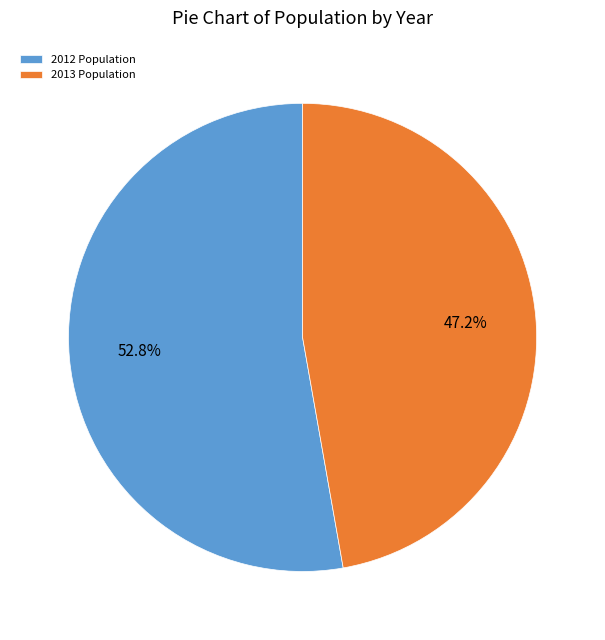

To the nearest percent, what is the difference between the largest and smallest slice percentages?

6%